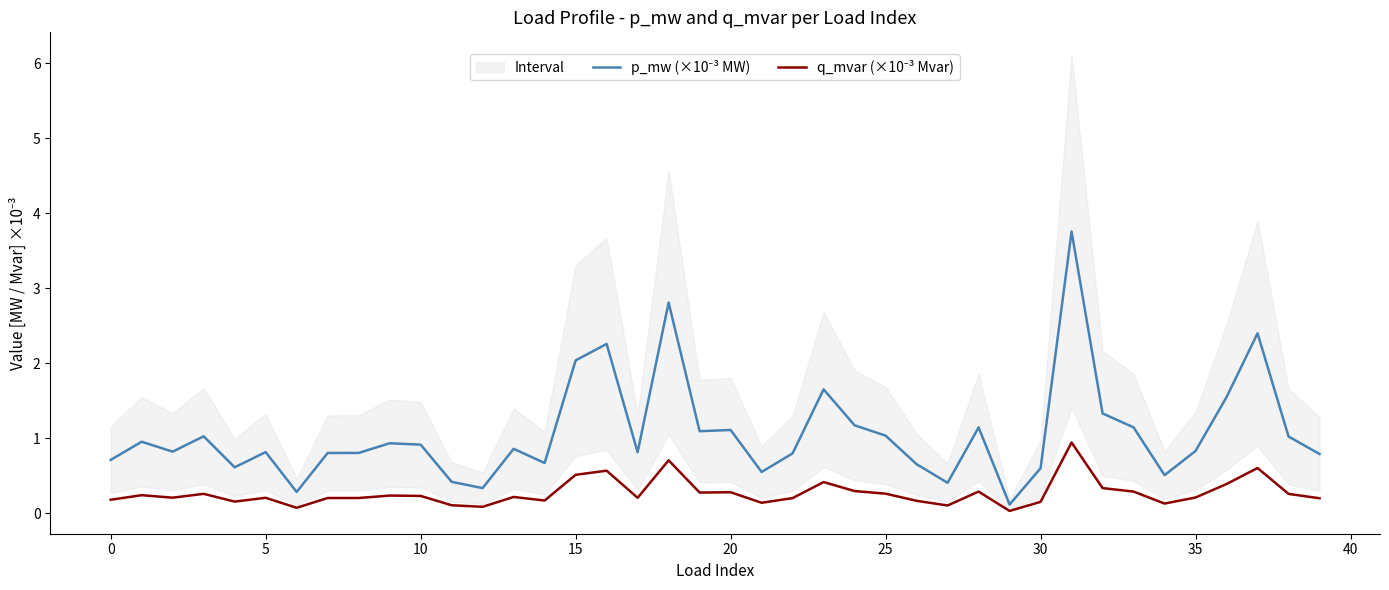

True or false: q_mvar (×10⁻³ Mvar) has a value of 0.5 at 15.

True